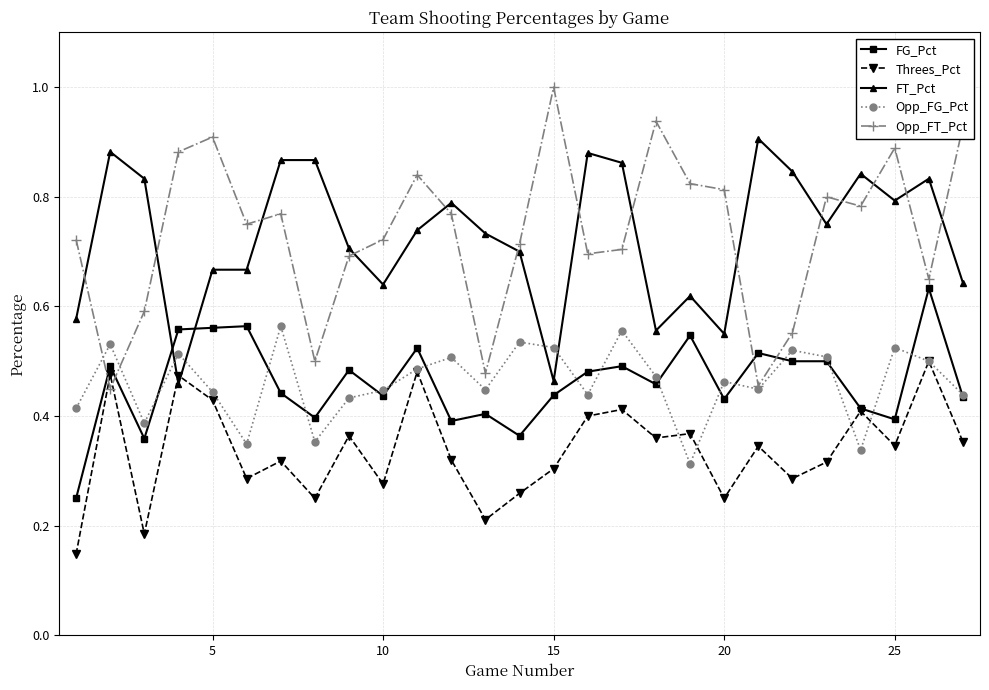

At how many categories does at least one series exceed 0?

27